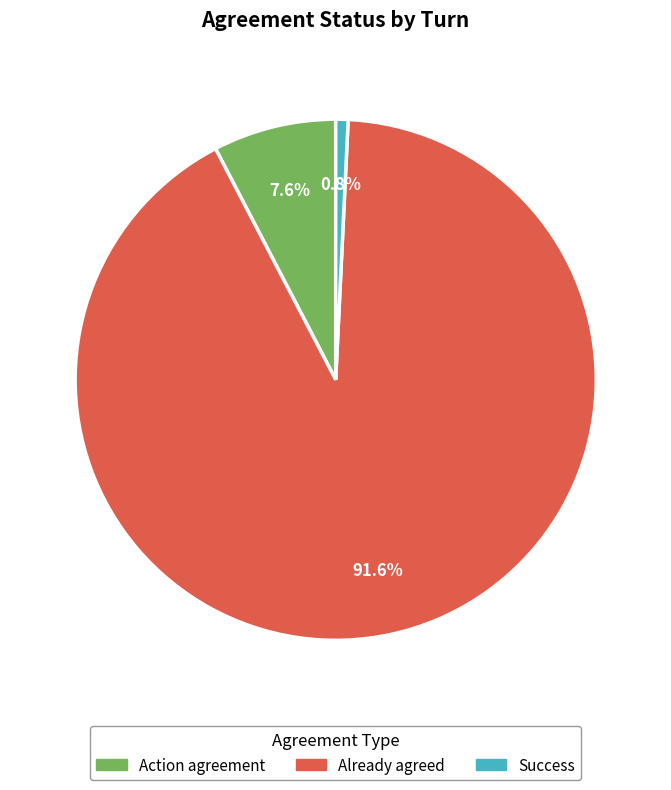

Is there a majority slice in this chart?

Yes